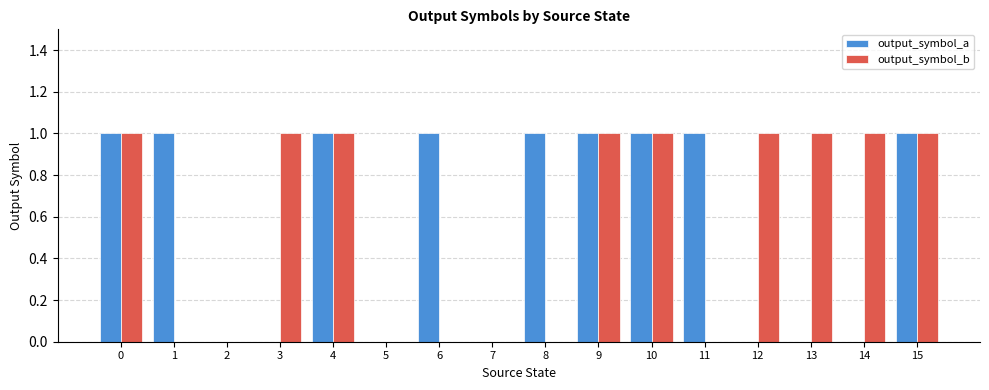

What is the sum of all output_symbol_a values?

9